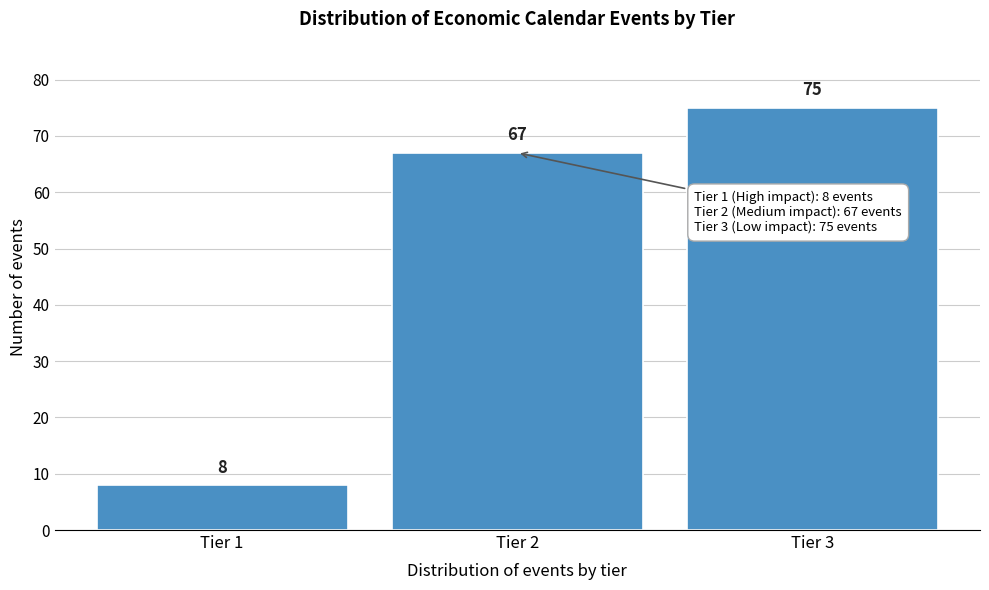

Reading left to right, transcribe all the data shown in this chart.

8	67	75